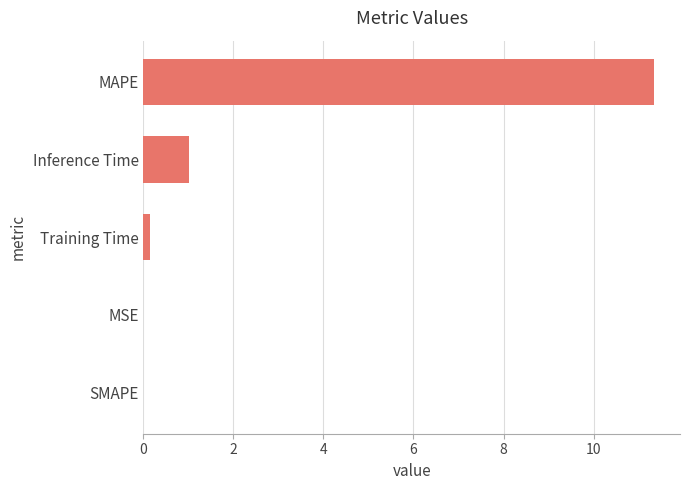

Which category has the highest value across all series?

MAPE